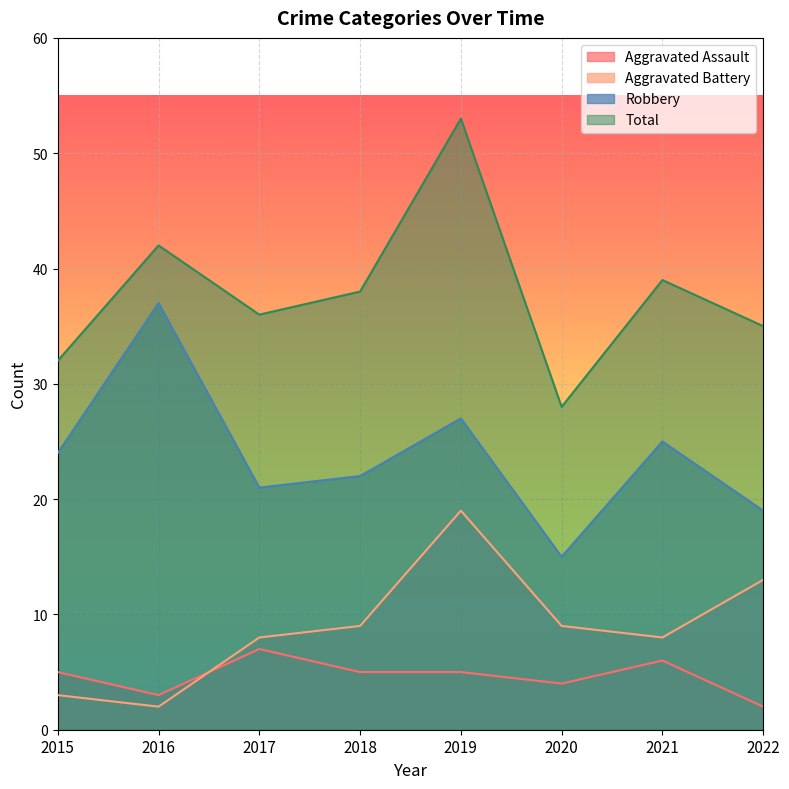

Between which two adjacent categories do Aggravated Battery and Aggravated Assault first intersect?

2016 and 2017